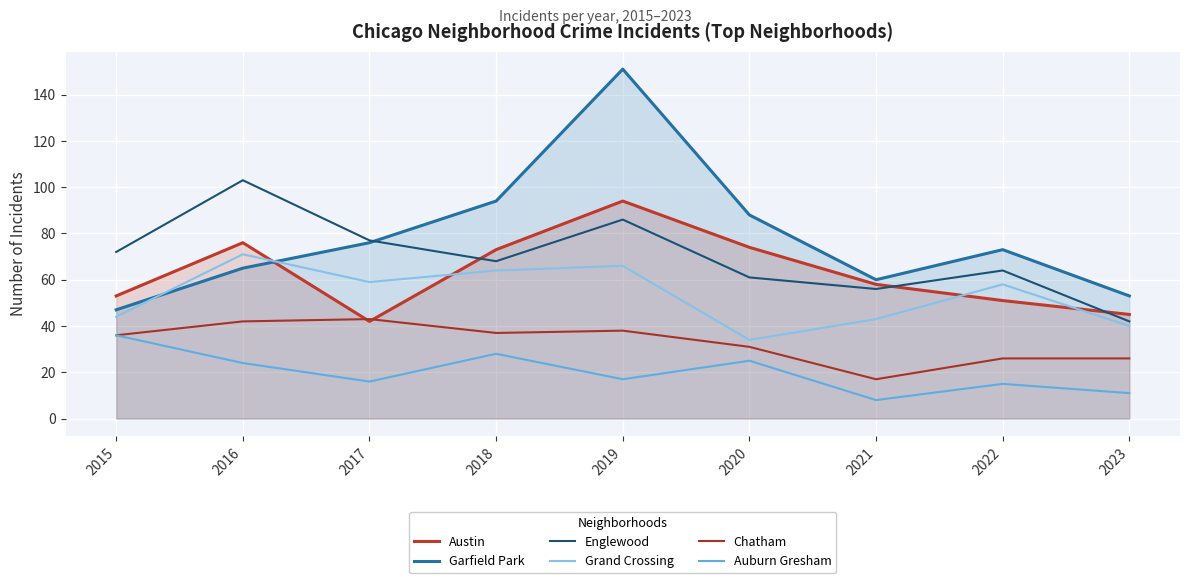

What is the value of the Grand Crossing point at the 3rd from the left?

59